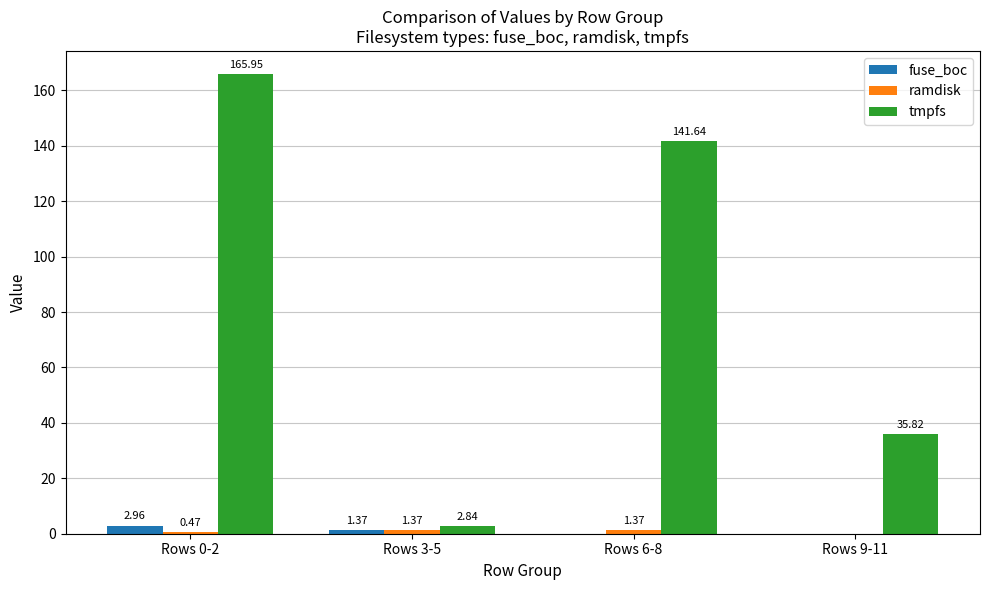

What is the difference between the tmpfs values at Rows 9-11 and Rows 6-8?

105.8